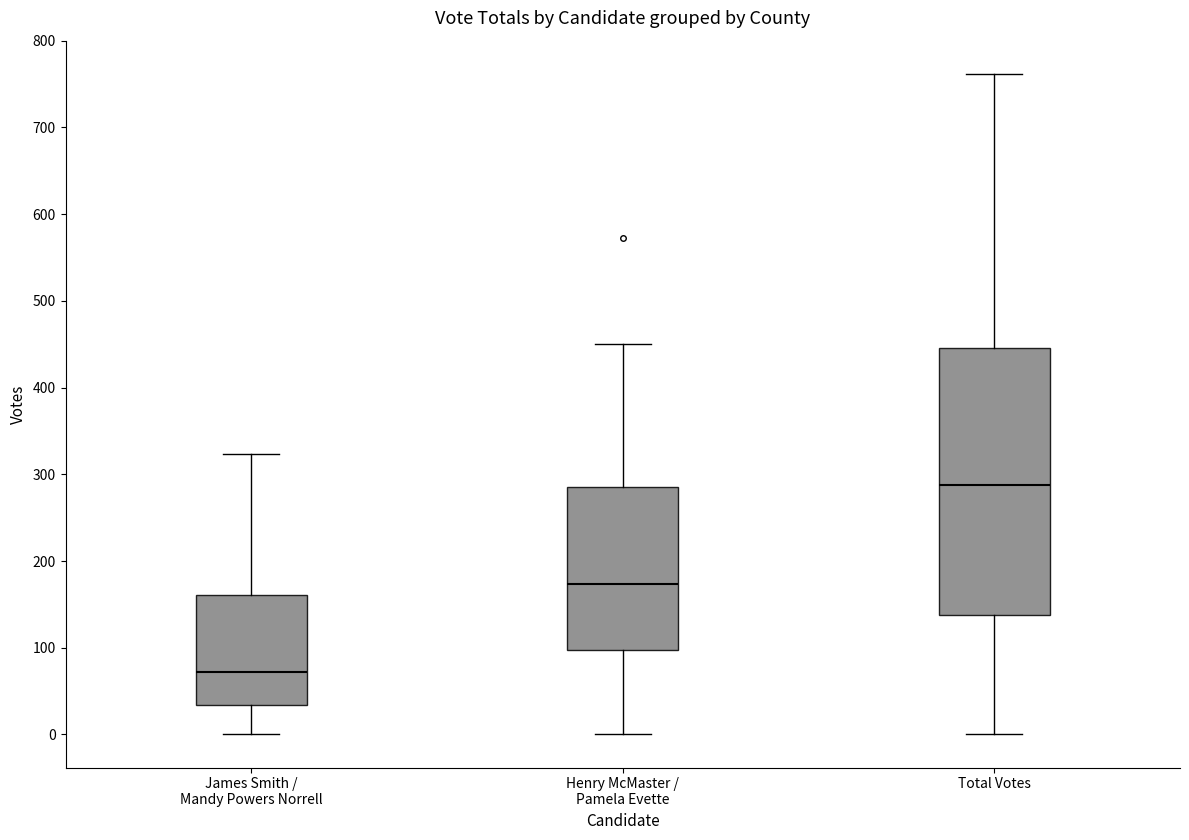

Comparing the boxes themselves (not the whiskers), which one is the tallest?

Total Votes